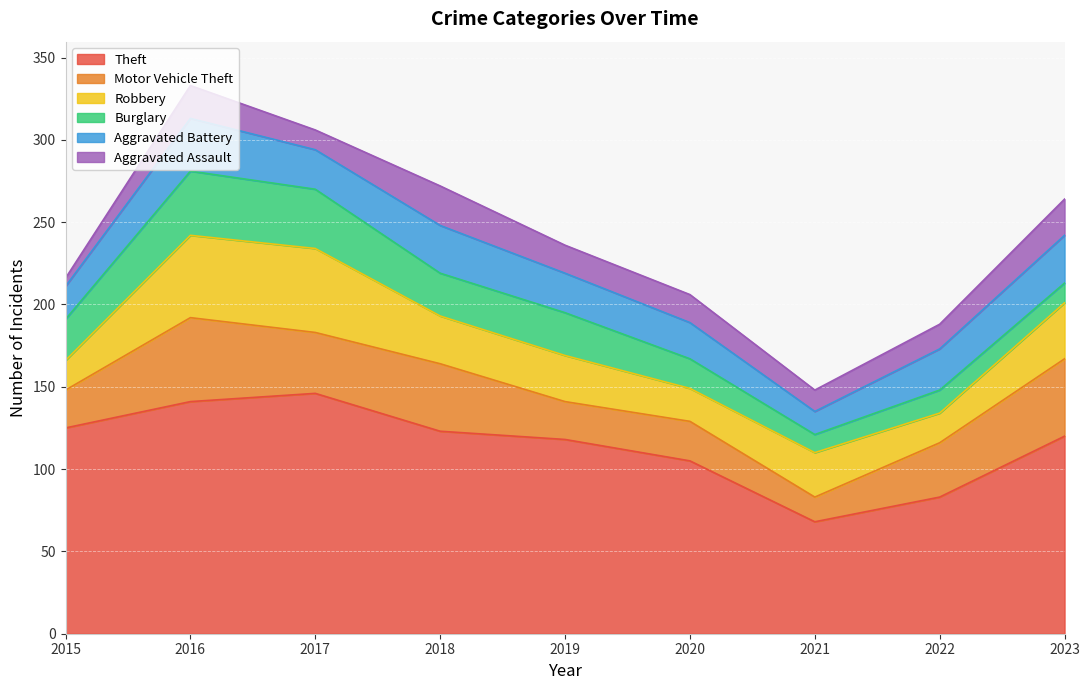

What is the difference between the maximum and minimum values in the Aggravated Assault series?

19